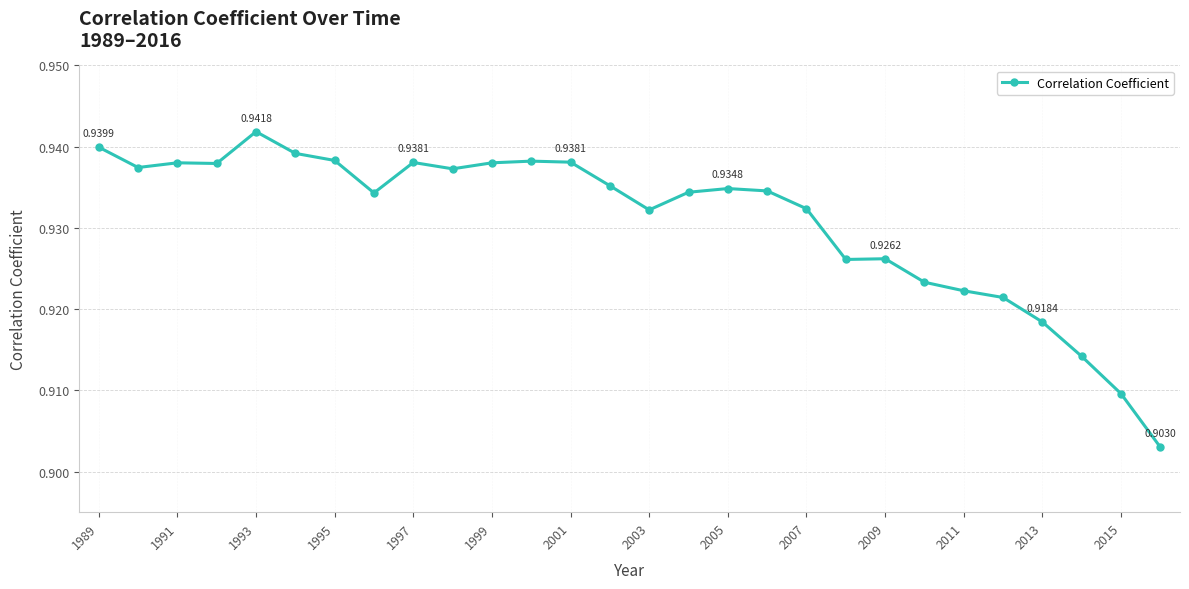

True or false: the data has more than 1 interior local peaks.

True